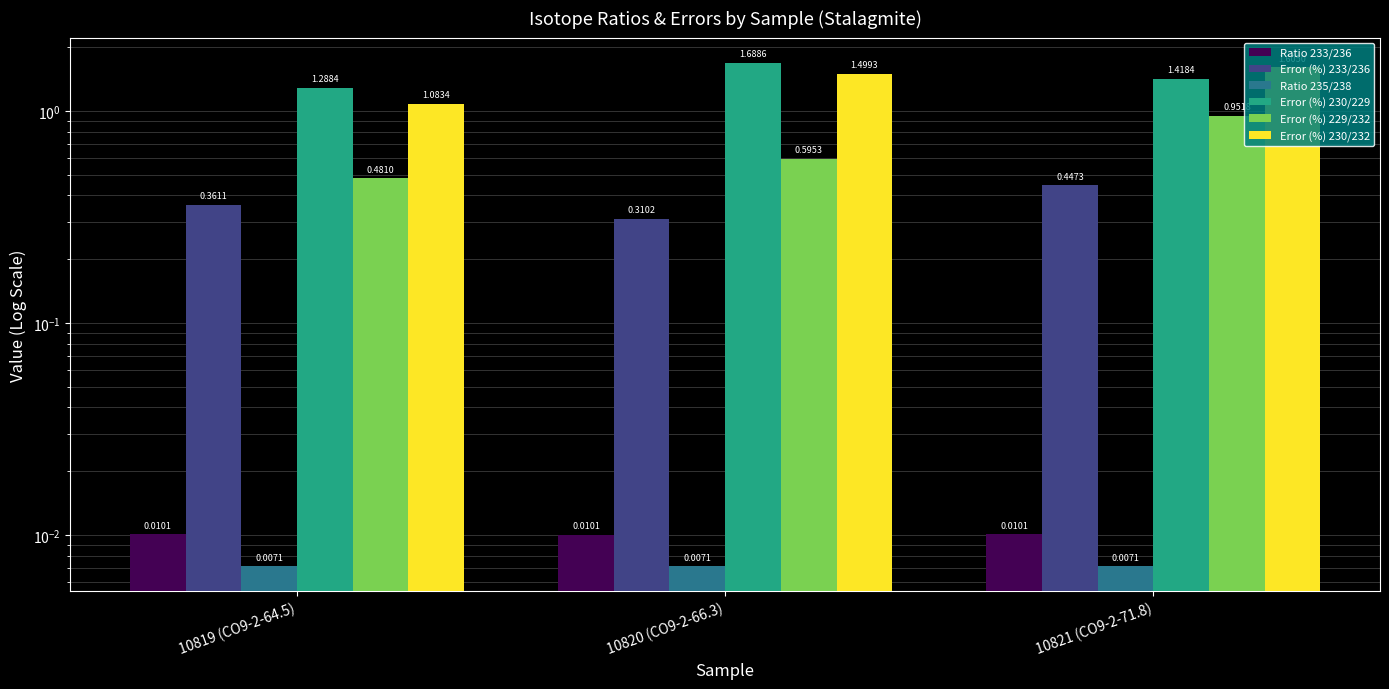

Does the chart contain any negative values?

No